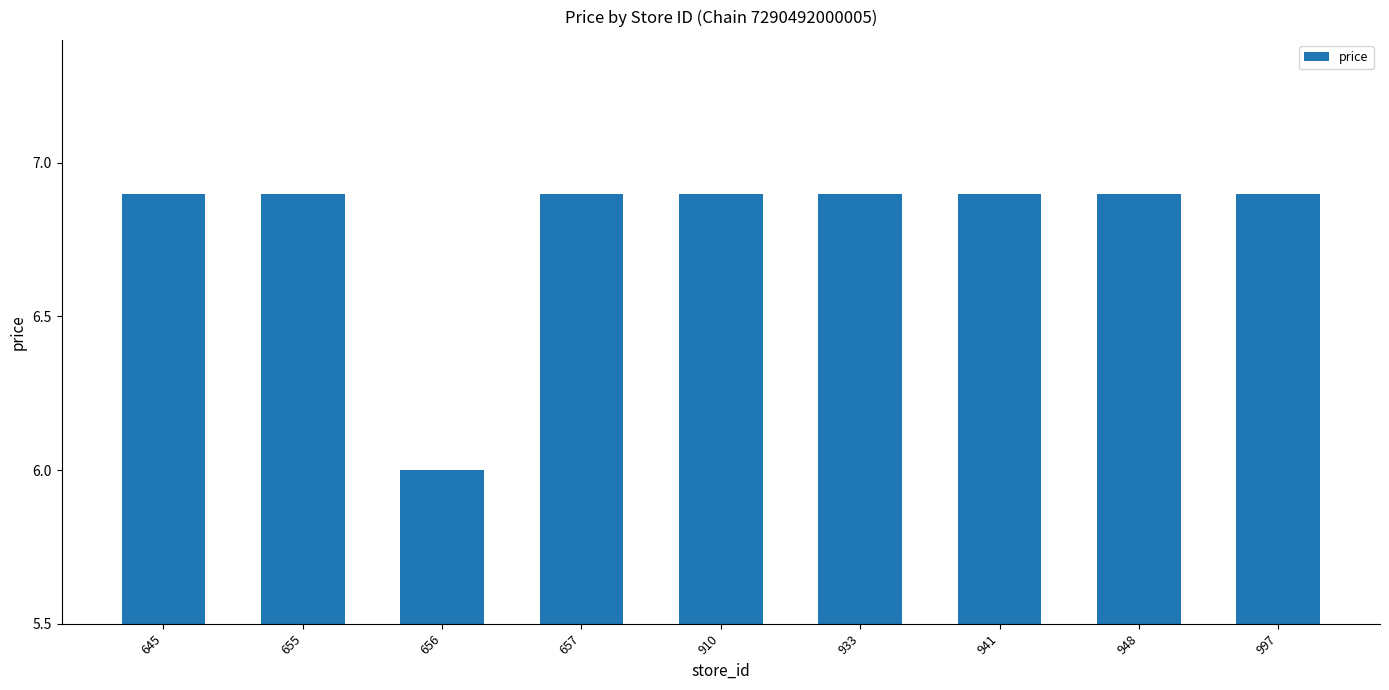

Reading left to right, transcribe all the data shown in this chart.

645=6.9	655=6.9	656=6.0	657=6.9	910=6.9	933=6.9	941=6.9	948=6.9	997=6.9